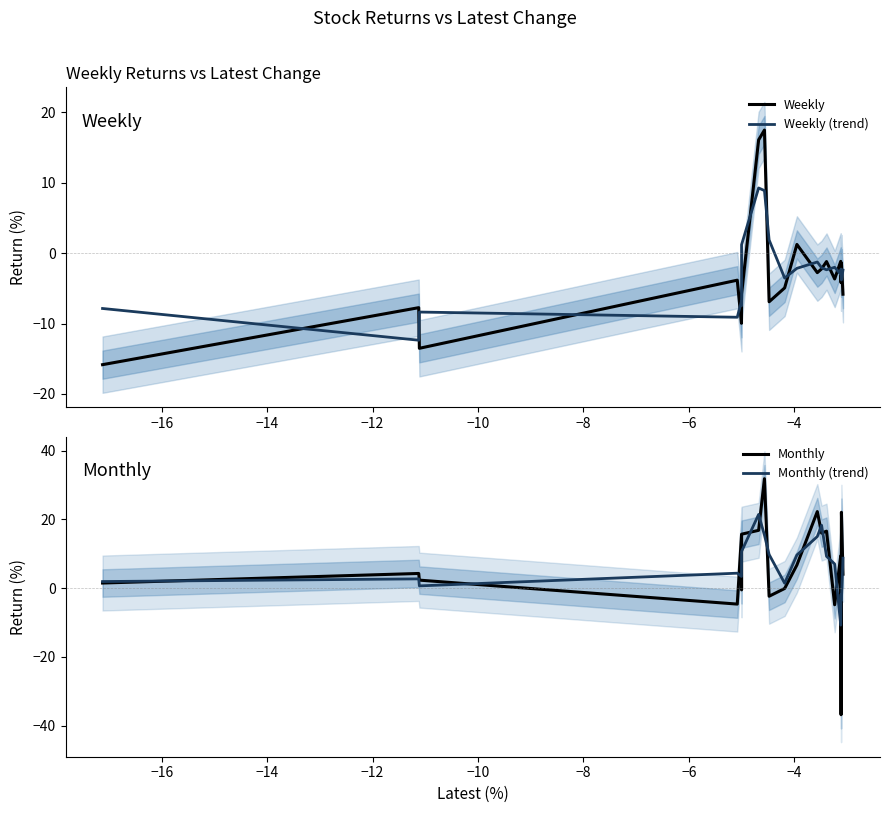

Reading left to right, list all the values displayed in this chart.

Weekly: -15.8	-7.7	-13.5	-3.8	-10.0	-6.7	-5.8	16.1	17.5	-6.9	-4.9	1.2	-2.8	-2.2	-1.2	-3.7	-1.2	-4.2	-1.4	-5.8
Weekly (trend): -7.9	-12.4	-8.4	-9.1	-6.8	-7.5	1.2	9.2	8.9	1.9	-3.5	-2.2	-1.3	-2.1	-2.4	-2.0	-3.0	-2.3	-3.8	-2.4
Monthly: 1.5	4.3	2.3	-4.6	15.4	-0.5	15.7	16.8	31.9	-2.4	-0.1	6.7	22.3	16.0	16.6	-4.8	9.4	-36.8	22.1	4.1
Monthly (trend): 1.9	2.7	0.7	4.4	3.4	10.2	10.7	21.5	15.4	9.8	1.4	9.6	15.0	18.3	9.3	7.0	-10.8	-1.8	-3.6	8.7